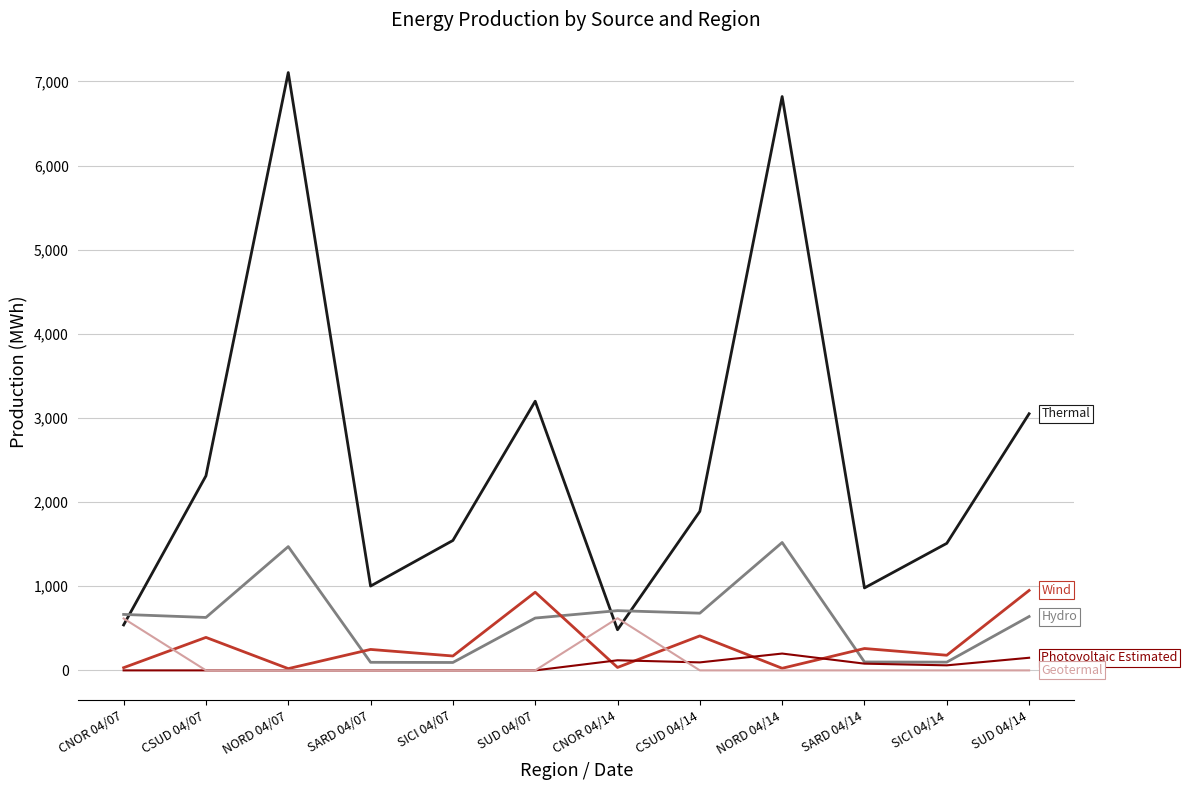

What is the greatest value displayed?

7105